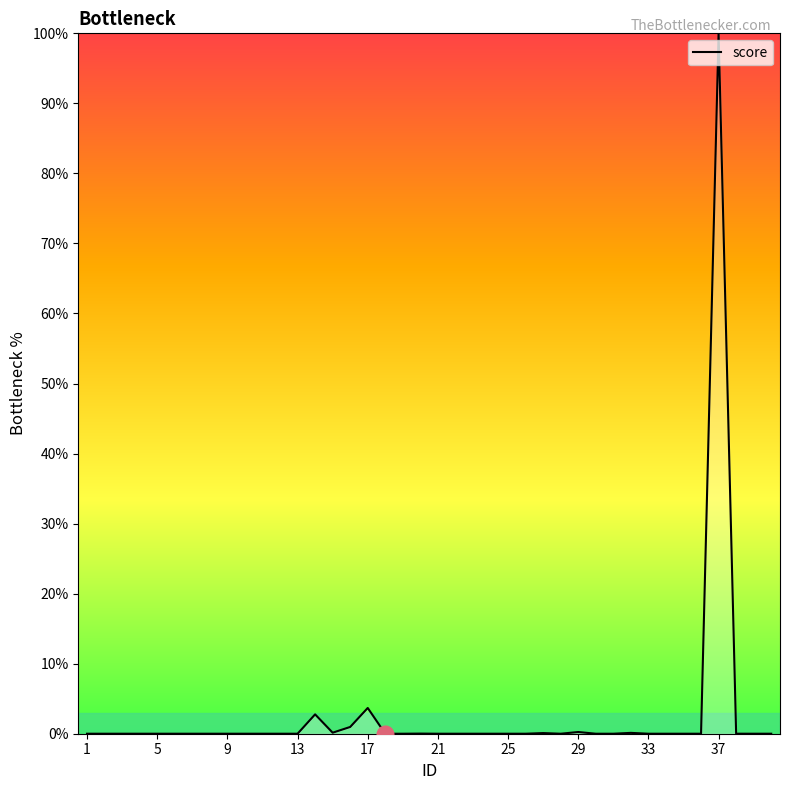

What is the difference between the maximum and minimum values?

100.0